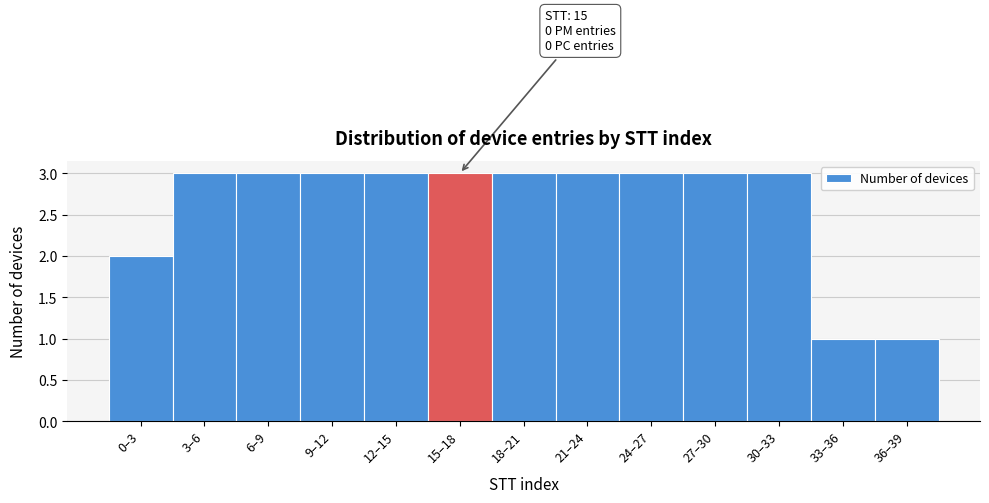

Reading left to right, list all the values displayed in this chart.

0–3=2	3–6=3	6–9=3	9–12=3	12–15=3	15–18=3	18–21=3	21–24=3	24–27=3	27–30=3	30–33=3	33–36=1	36–39=1